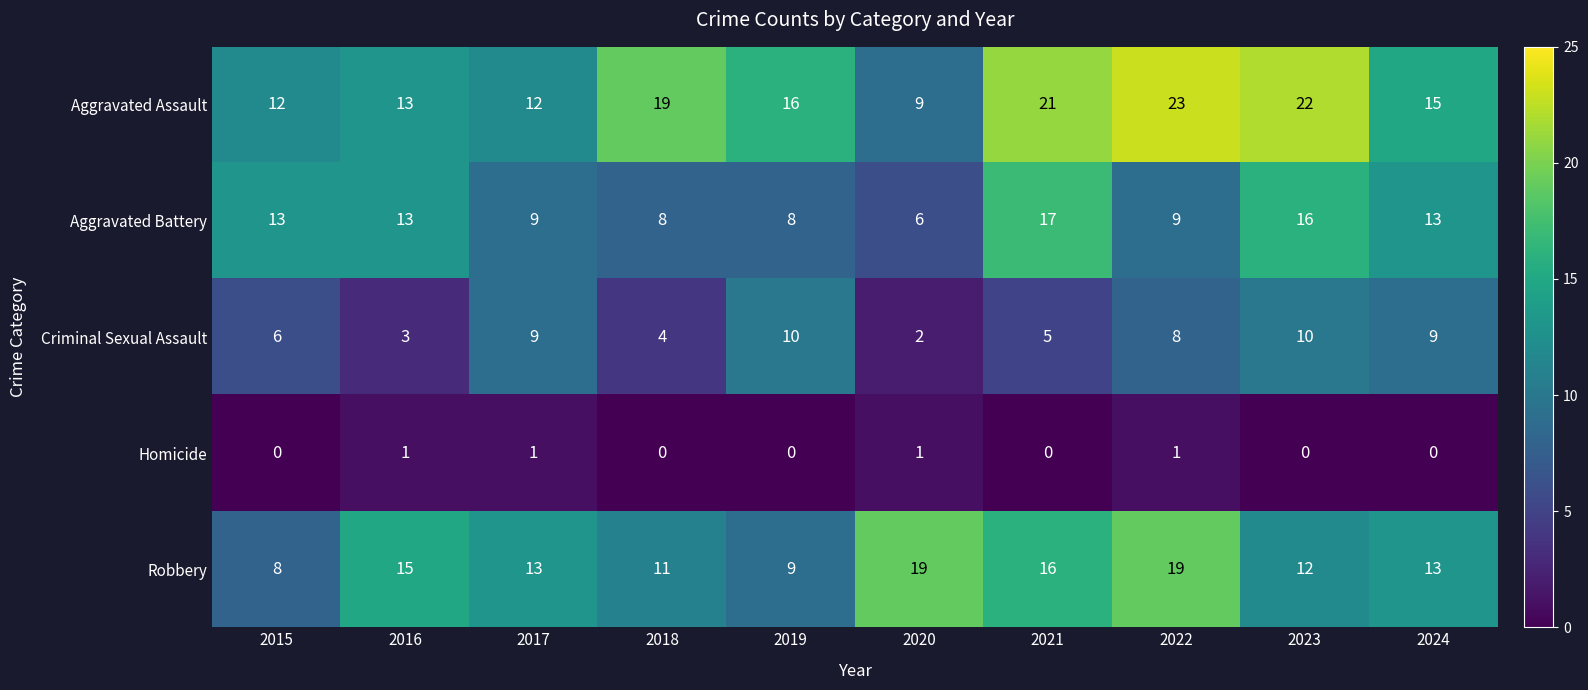

Count the Criminal Sexual Assault values in the range 4 to 9.

6